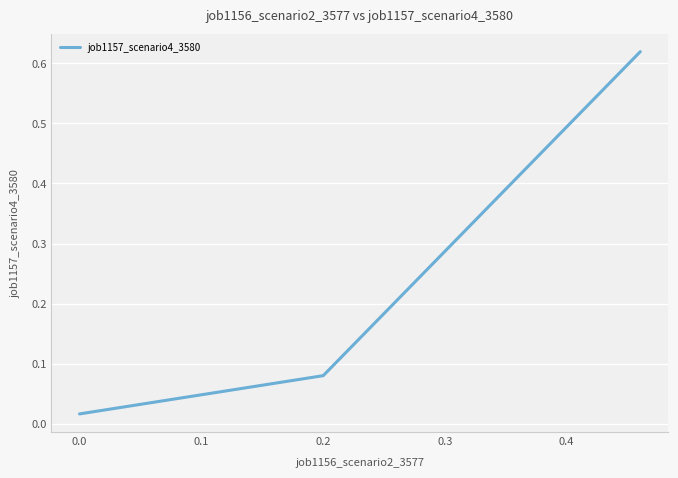

What is the sum of all values?

0.7